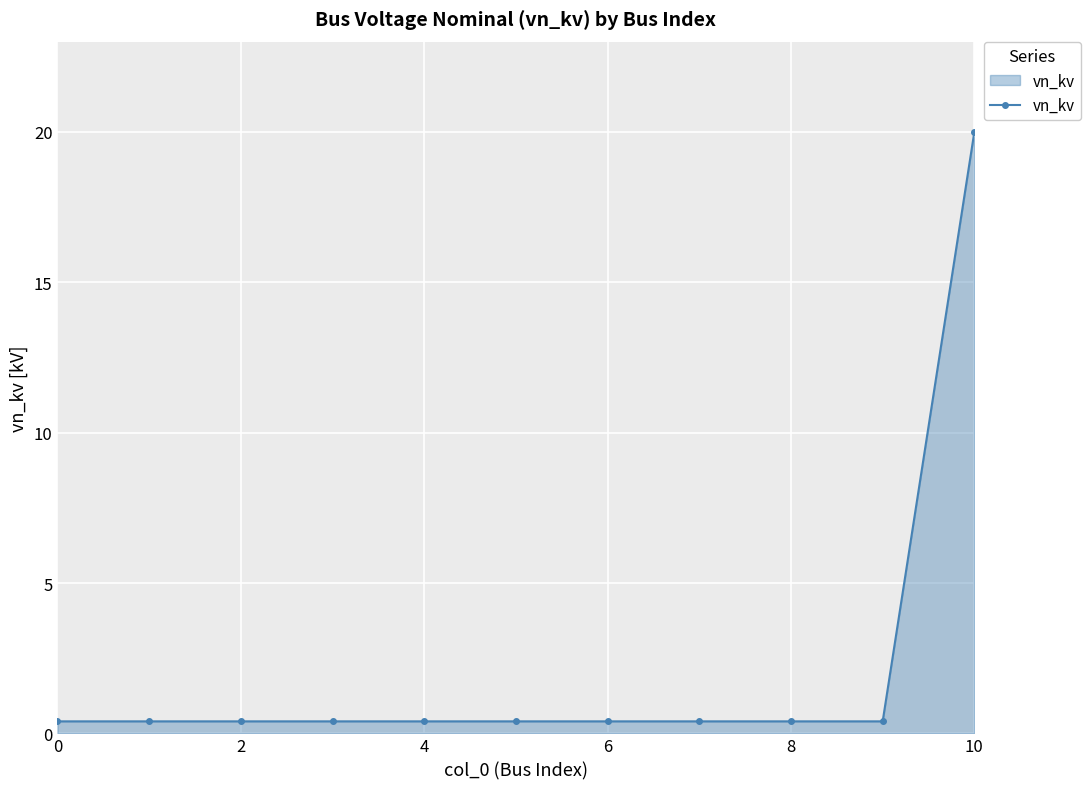

What is the difference between the maximum and second lowest values?

19.6